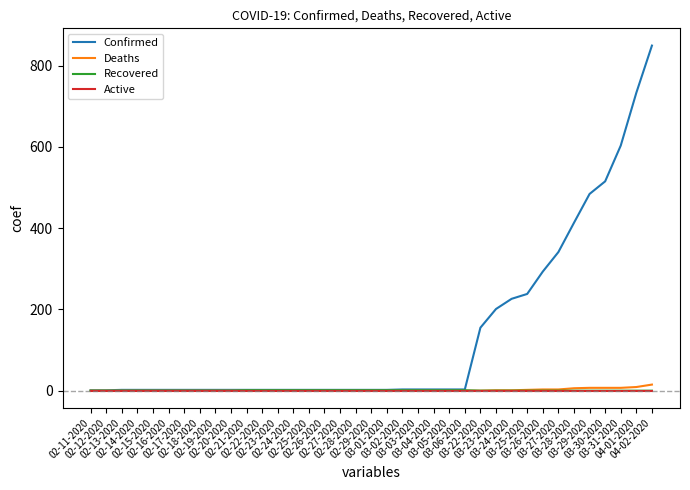

The Recovered series shows 1 at 02-24-2020. True or false?

True